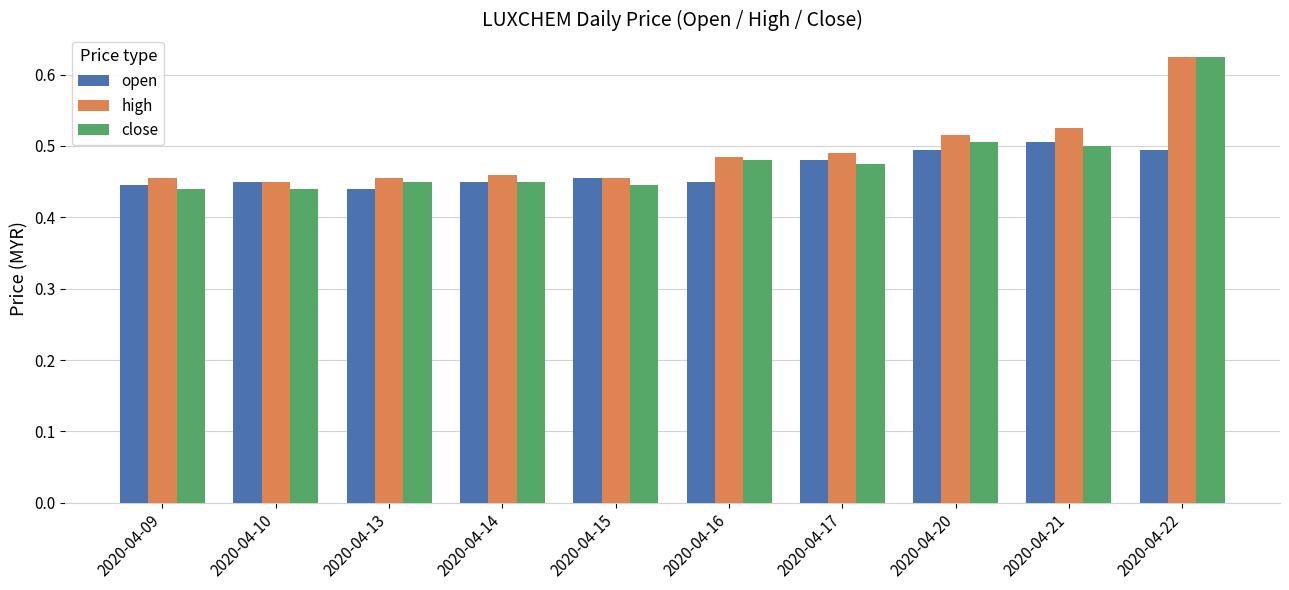

How many high values are between 0 and 1?

10